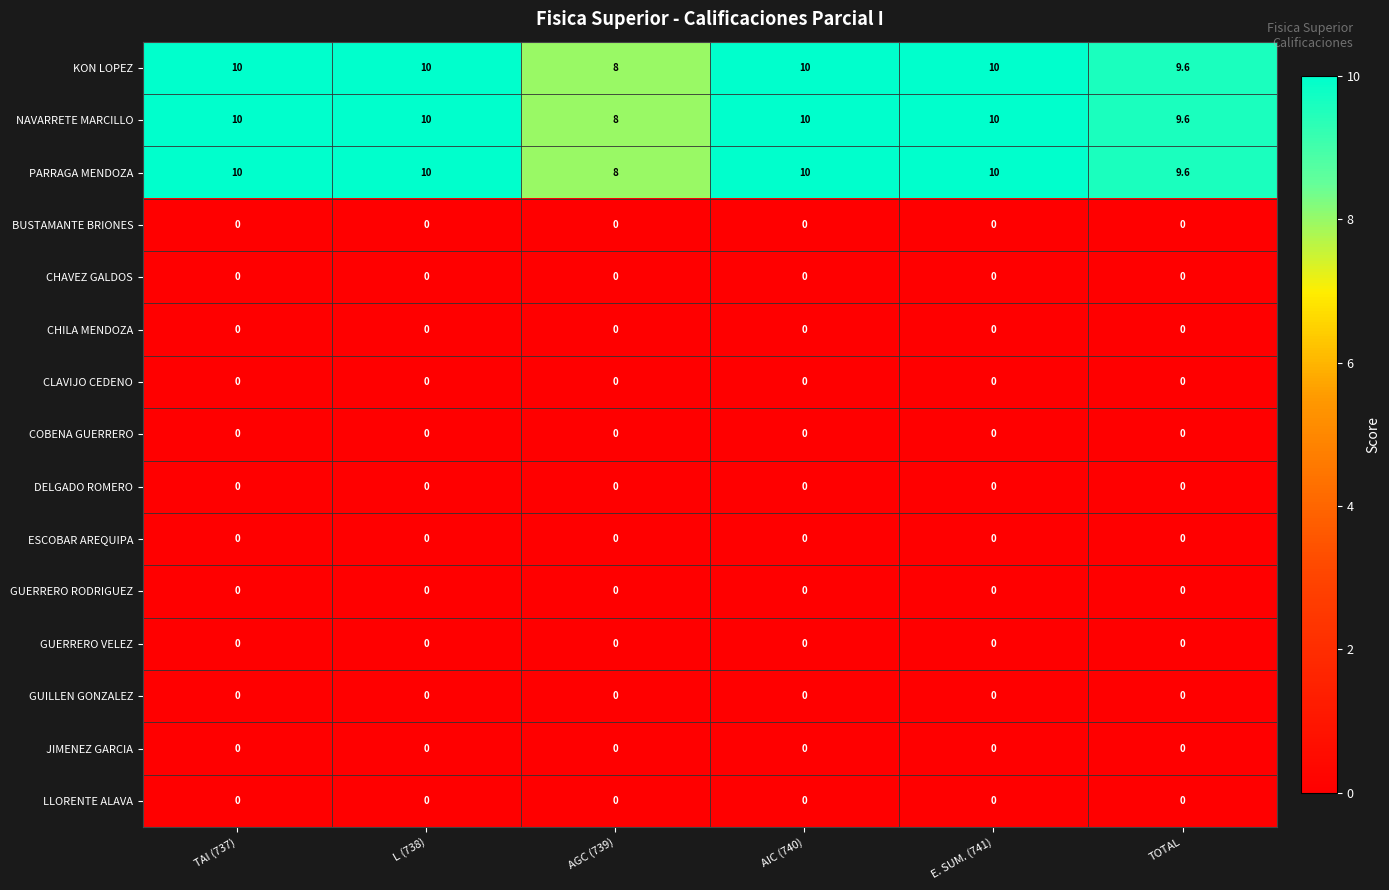

The PARRAGA MENDOZA series shows 10.0 at E. SUM. (741). True or false?

True